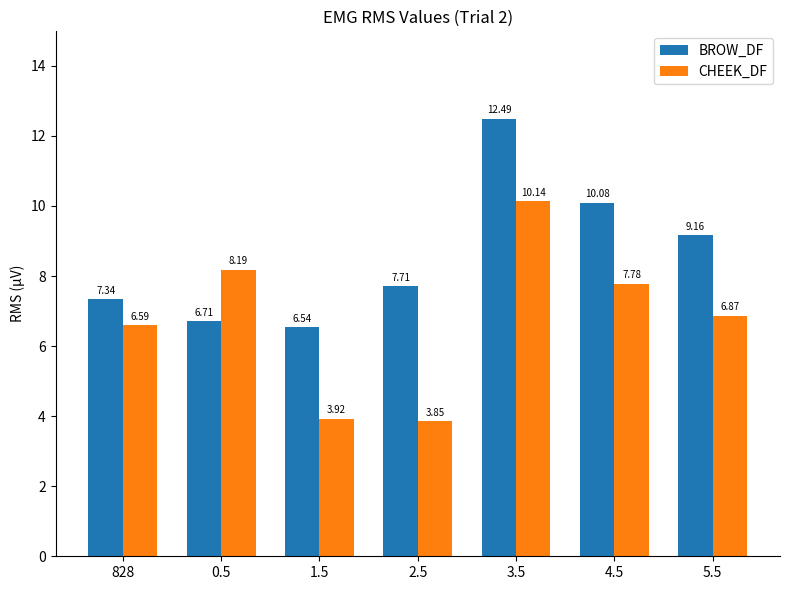

How many values in the CHEEK_DF series exceed 6?

5